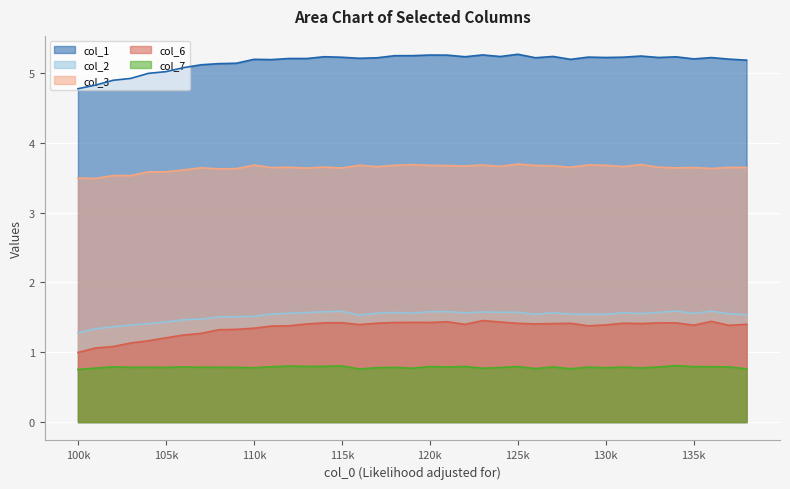

What is the average value of the col_7 series?

0.8